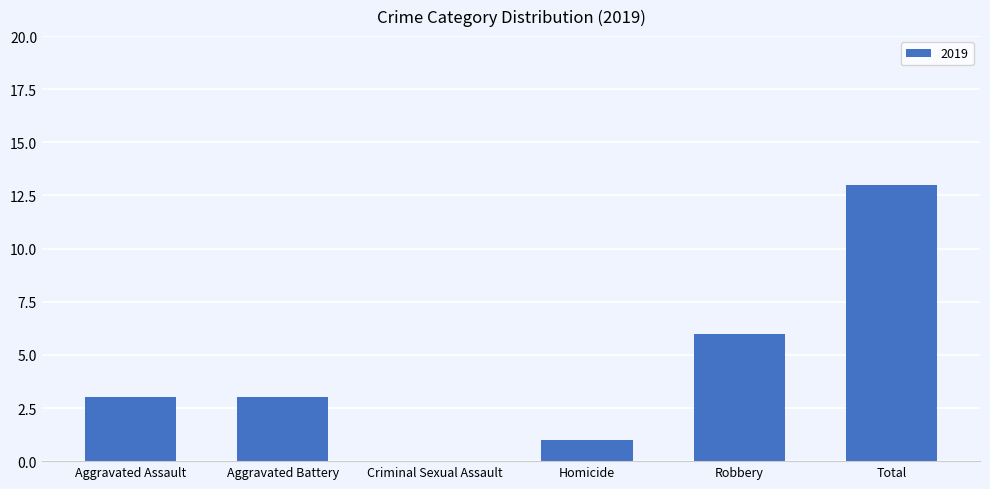

Is it true that the value at Robbery is 10?

False